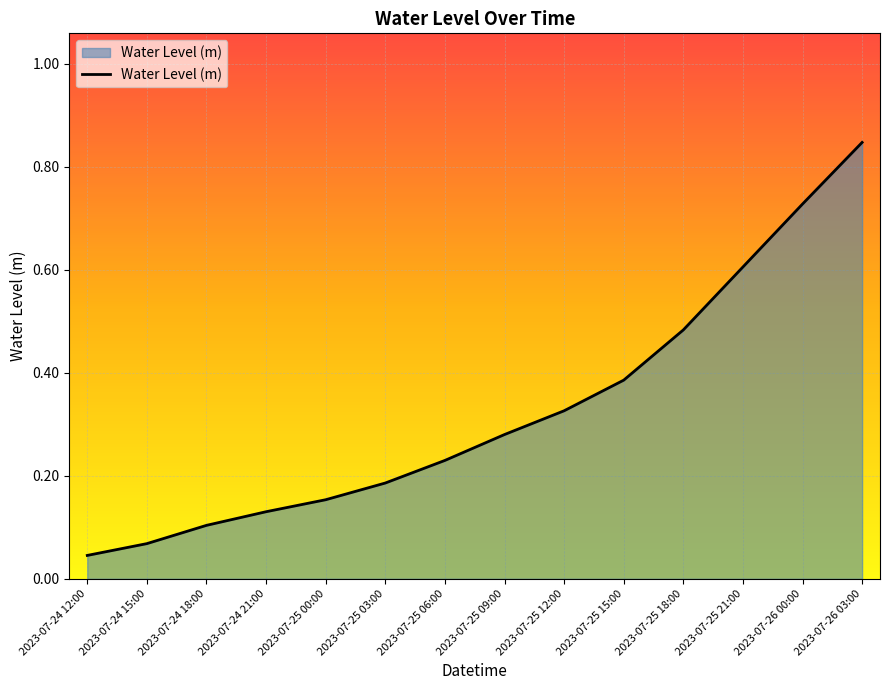

What is the change in value from 2023-07-25 06:00 to 2023-07-26 00:00?

+0.5